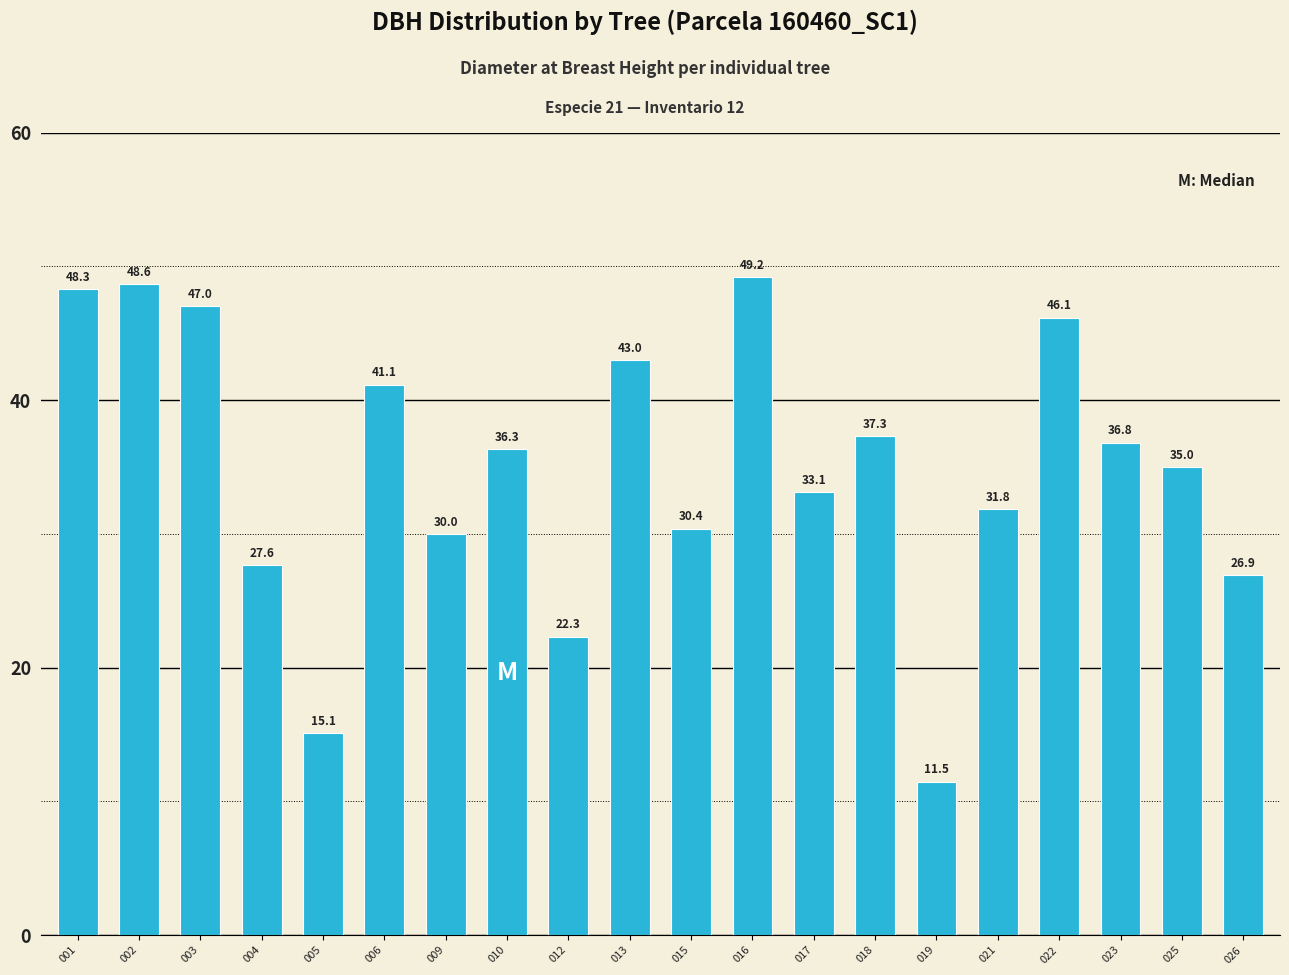

How many series are shown in this chart?

1